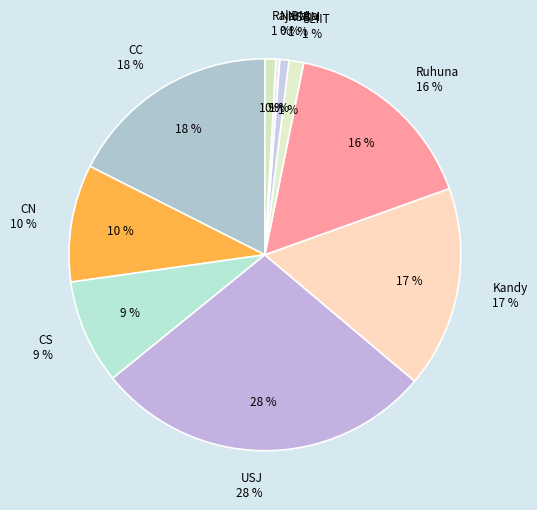

What percentage do Rajarata and CC together represent?

18.5%